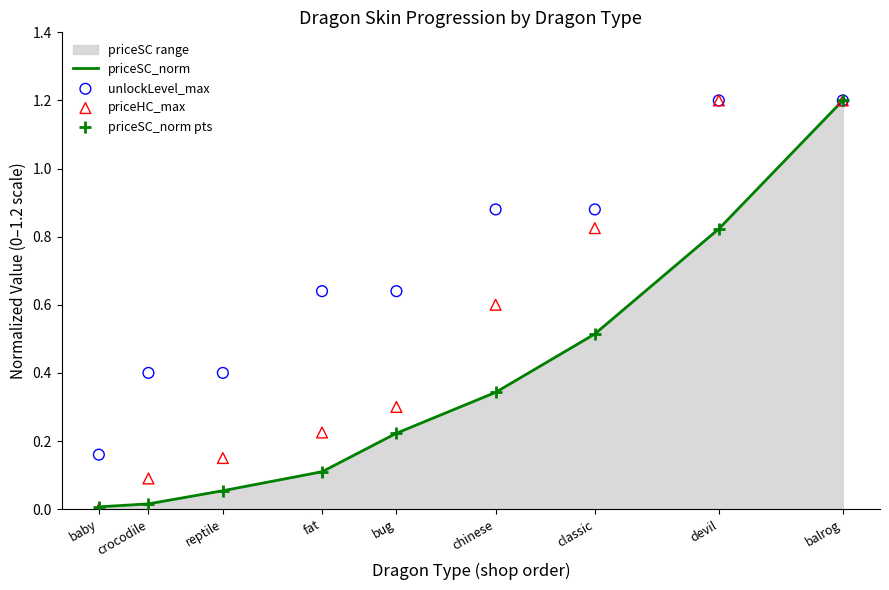

At which category is the sum across all series the highest?

balrog